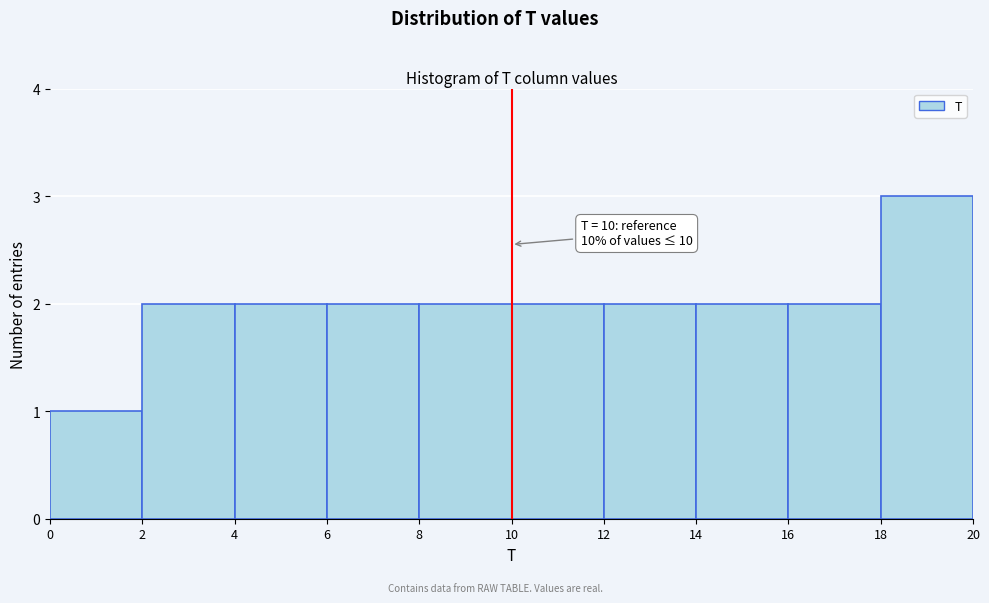

Which range on the x-axis has the tallest bar?

18 to 20